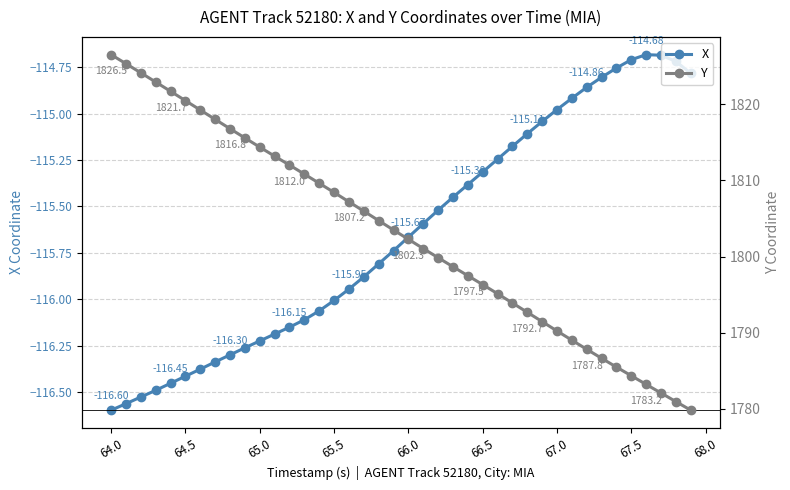

What is the sum of all Y values?

72119.0